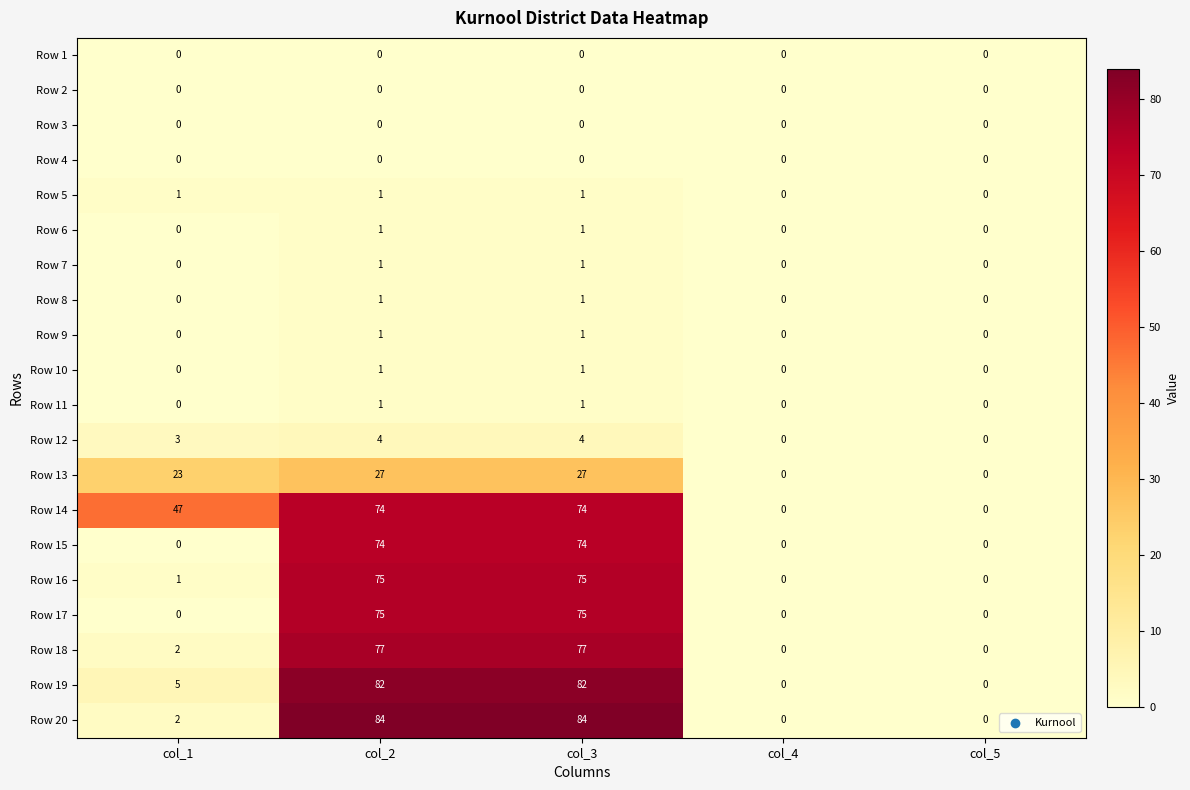

How many values in Row 18 are above zero?

3